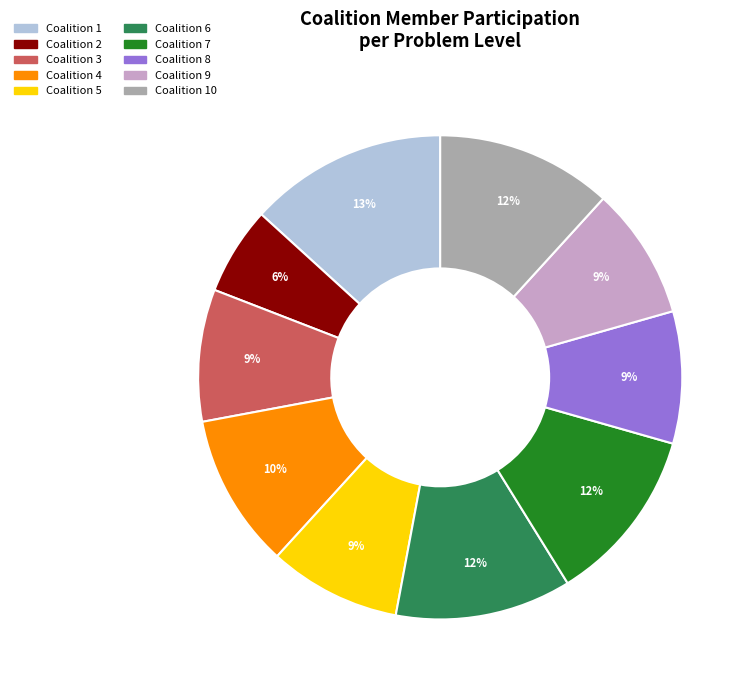

Is there any slice that represents more than half of the pie?

No